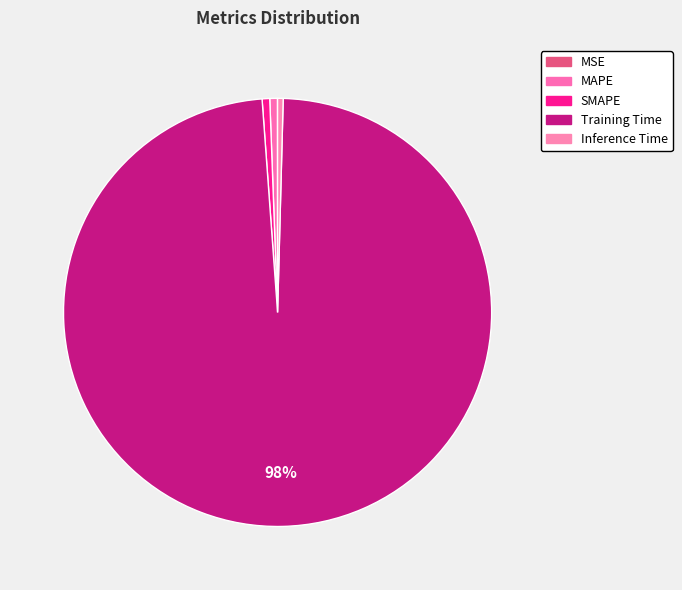

How much of the chart is everything except Training Time?

1.6%